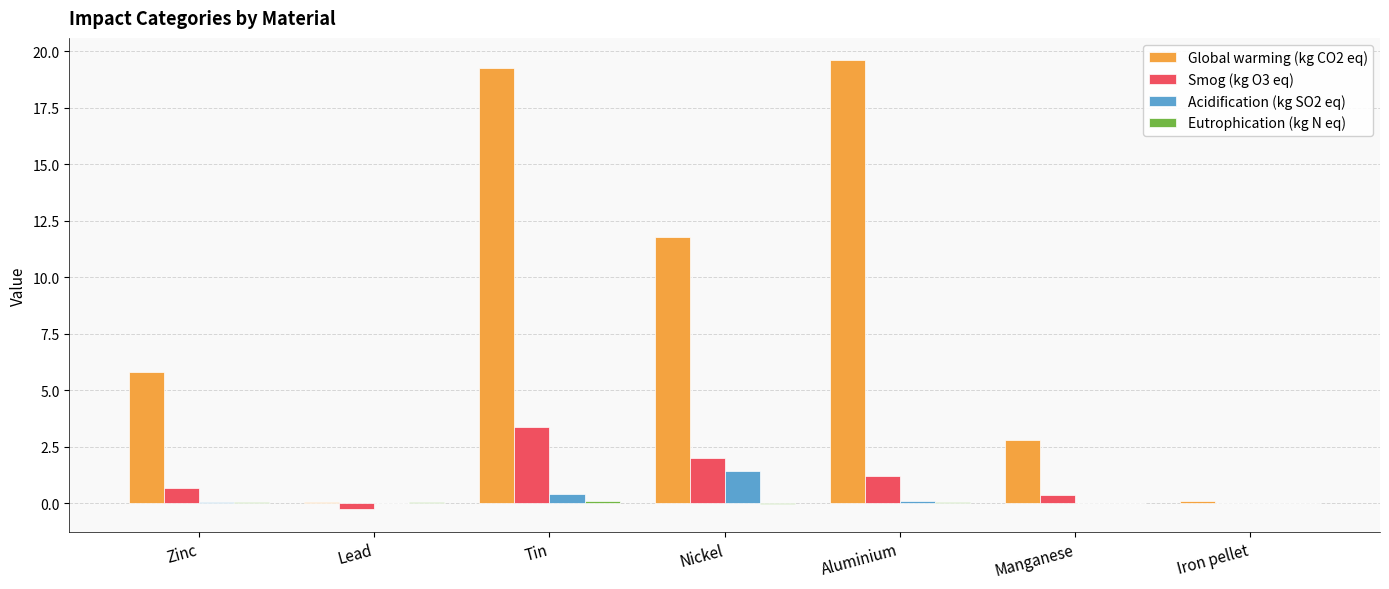

What is the maximum value shown in the chart?

19.6